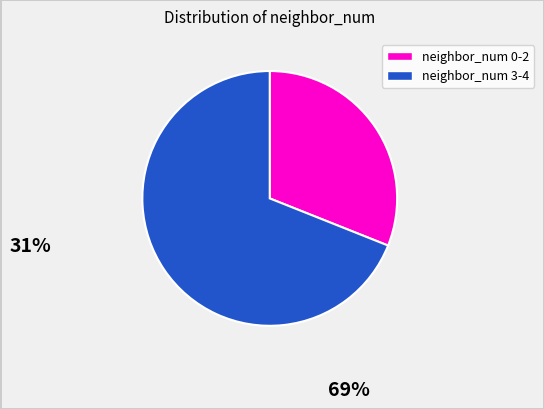

Does any single category account for the majority?

Yes